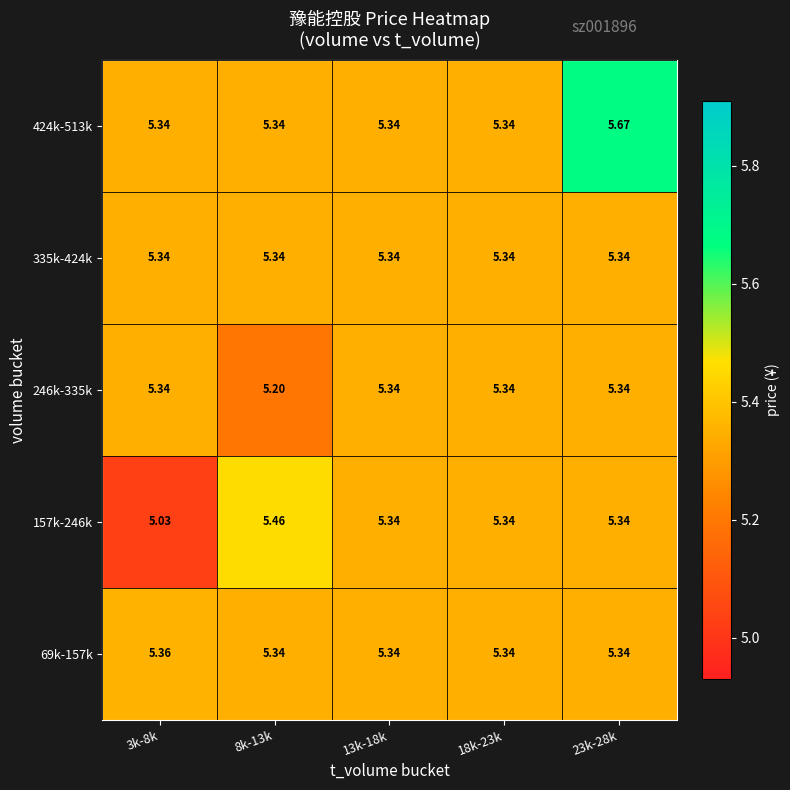

Is the value of 424k-513k at 23k-28k greater than the value of 69k-157k at 8k-13k?

Yes